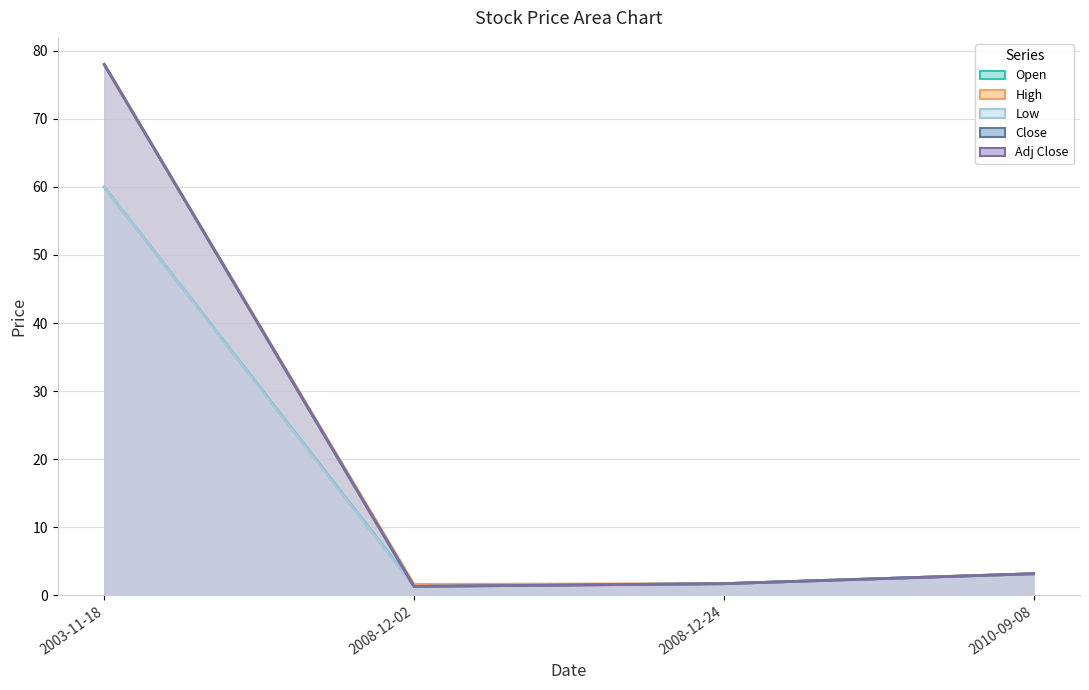

What is the highest value of the Low series?

60.0